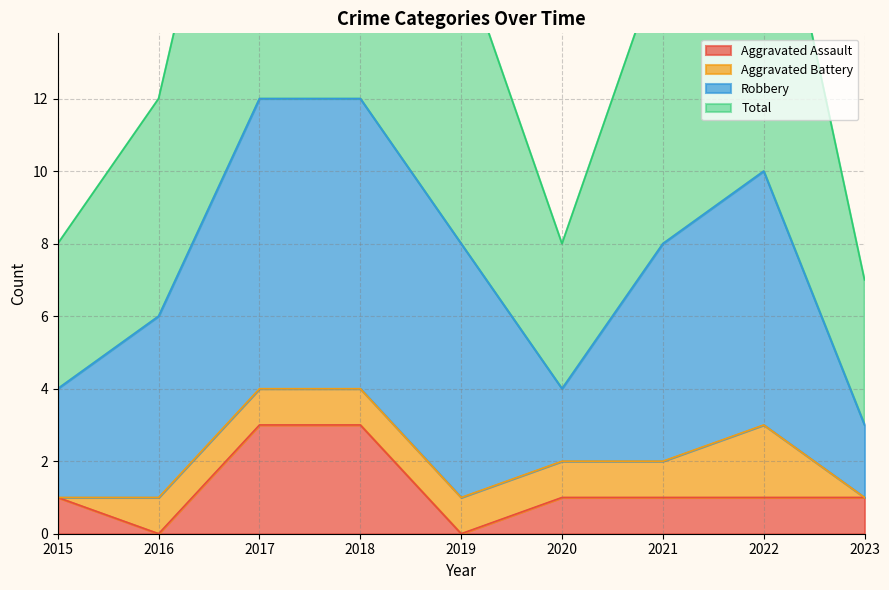

How many categories are shown in the chart?

9